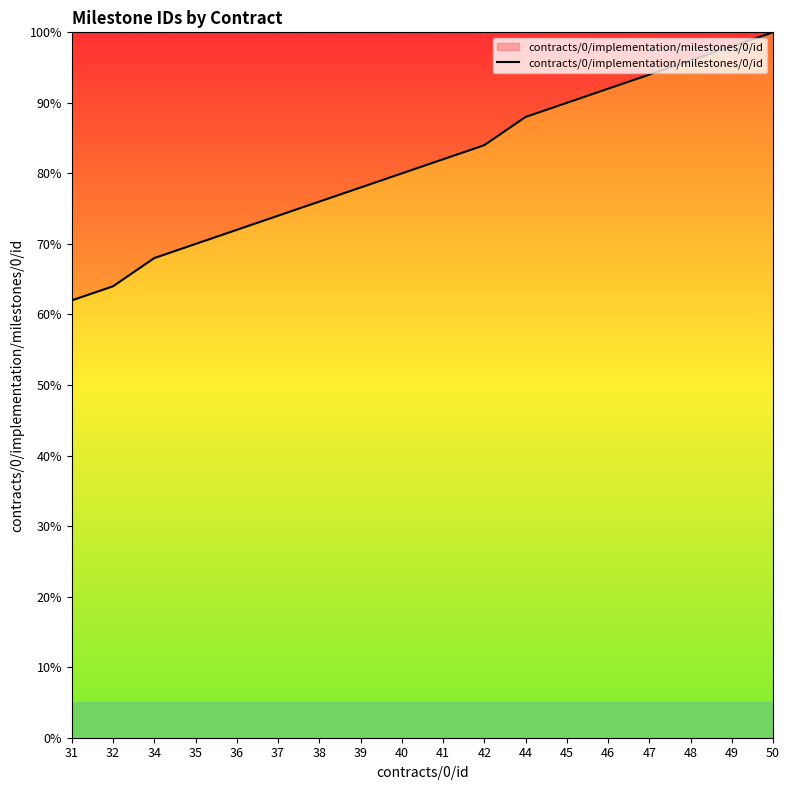

What is the sum of the values at 34 and 37?

142